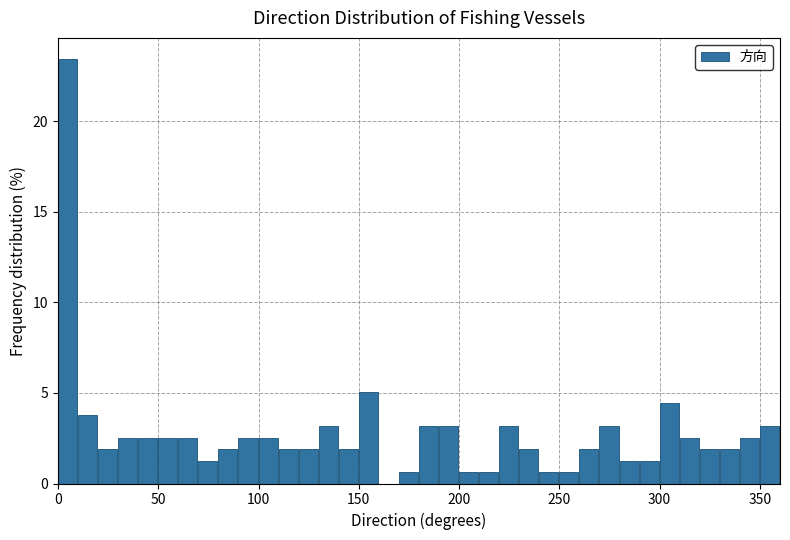

Read against the x-axis, roughly where is the centre of the tallest bar?

5